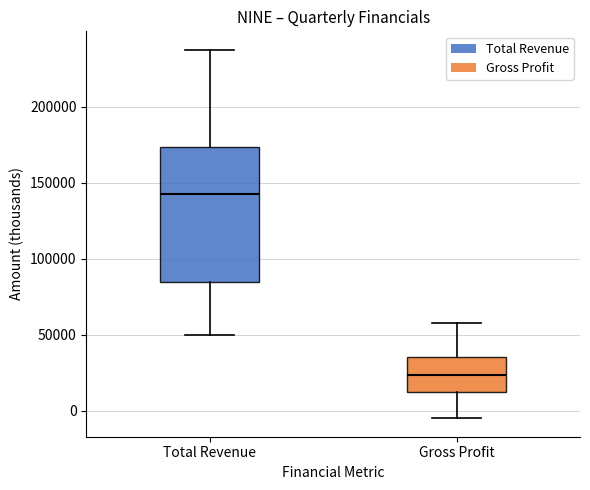

Comparing the boxes themselves (not the whiskers), which one is the tallest?

Total Revenue